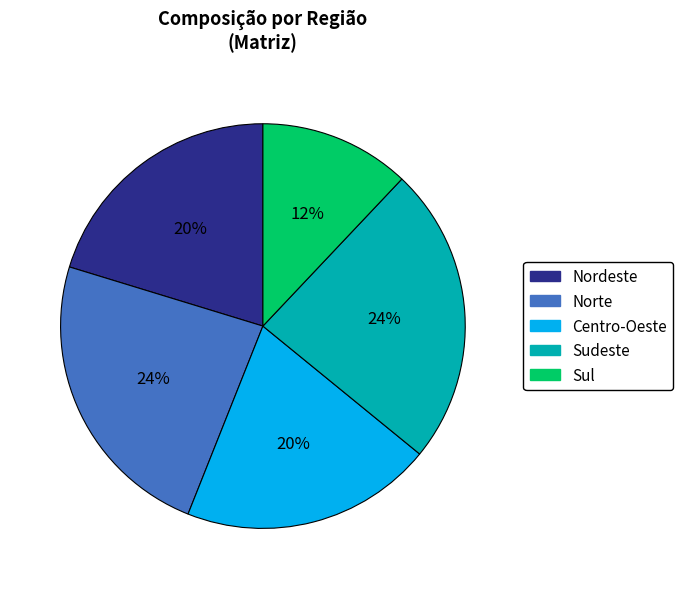

Do Sudeste and Nordeste together represent more than half of the pie?

No